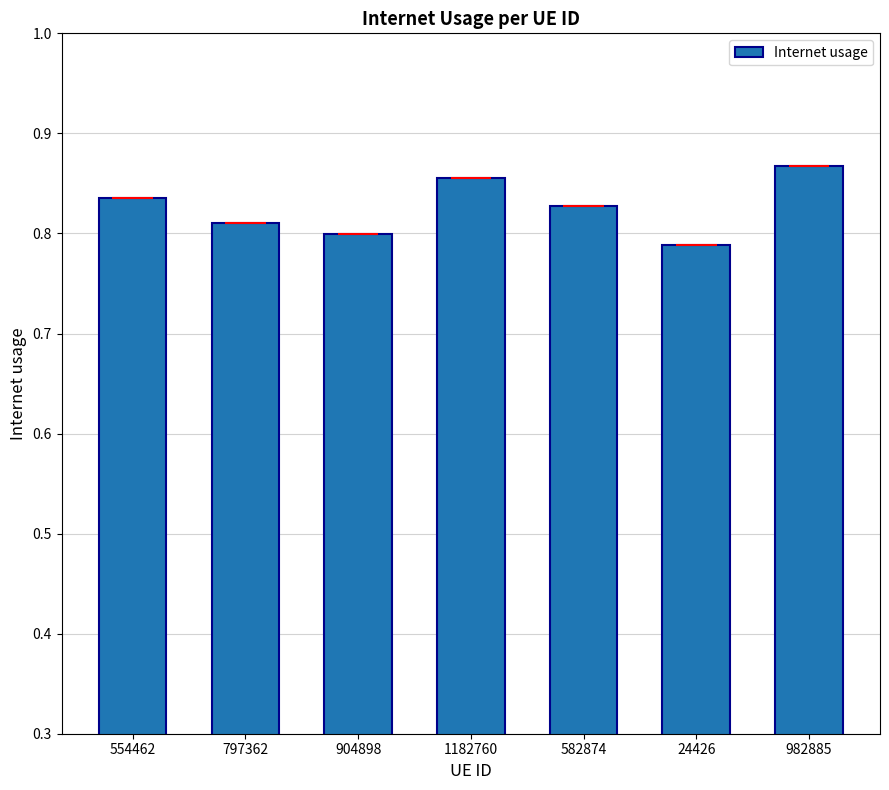

At which category does the chart reach its peak across all series?

982885